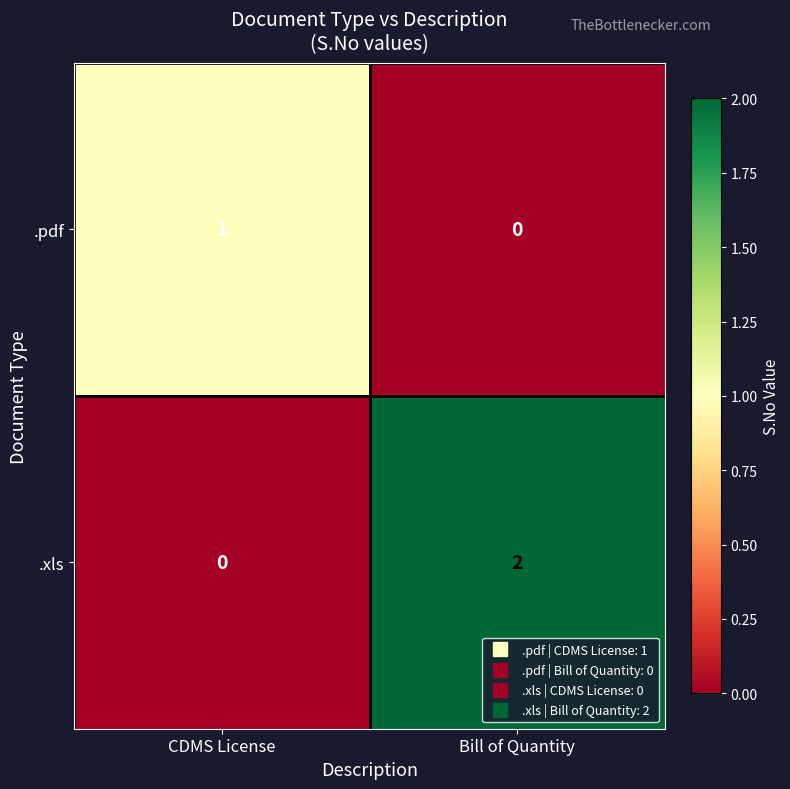

Which category has the highest value across all series?

Bill of Quantity